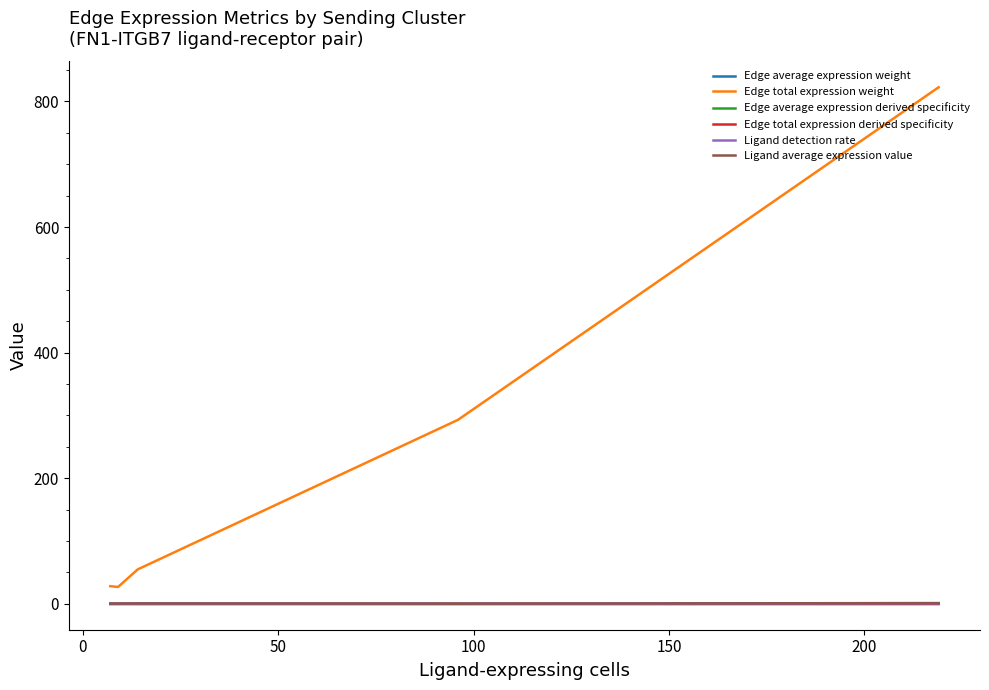

True or false: Edge average expression derived specificity and Edge total expression weight cross at least once.

False